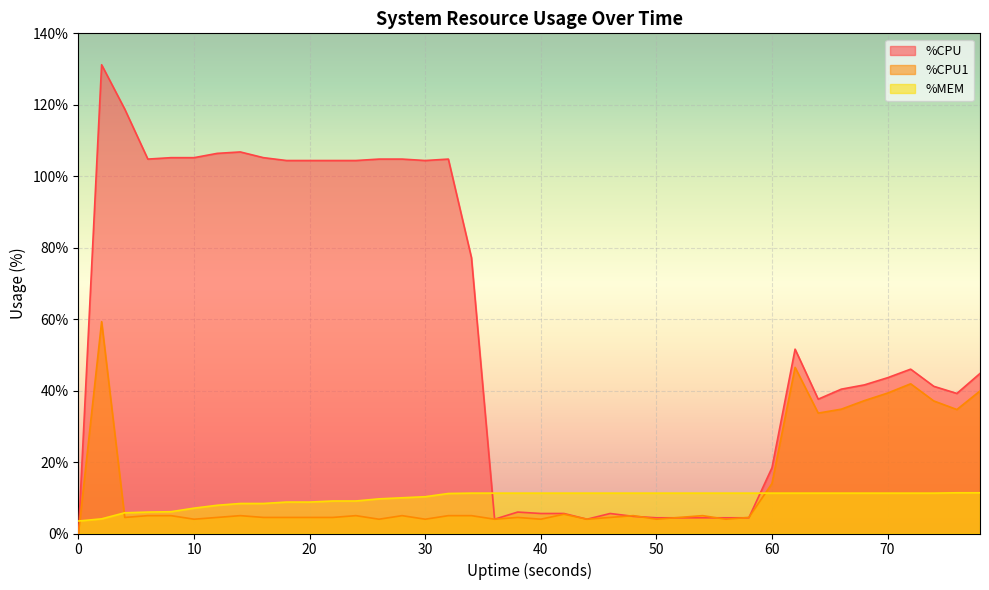

Reading left to right, extract all data points from this chart.

%CPU: 0=0.0	2=131.2	4=118.8	6=104.8	8=105.2	10=105.2	12=106.4	14=106.8	16=105.2	18=104.4	20=104.4	22=104.4	24=104.4	26=104.8	28=104.8	30=104.4	32=104.8	34=77.2	36=4.0	38=6.0	40=5.6	42=5.6	44=4.0	46=5.6	48=4.8	50=4.4	52=4.4	54=4.4	56=4.4	58=4.4	60=18.4	62=51.6	64=37.6	66=40.4	68=41.6	70=43.6	72=46.0	74=41.2	76=39.2	78=44.8
%CPU1: 0=0.0	2=59.3	4=4.5	6=5.0	8=5.0	10=4.0	12=4.5	14=5.0	16=4.5	18=4.5	20=4.5	22=4.5	24=5.0	26=4.0	28=5.0	30=4.0	32=5.0	34=5.0	36=4.0	38=4.5	40=4.0	42=5.4	44=4.0	46=4.5	48=5.0	50=4.0	52=4.5	54=5.0	56=4.0	58=4.5	60=14.0	62=46.5	64=33.7	66=34.8	68=37.2	70=39.3	72=41.9	74=37.1	76=34.7	78=39.9
%MEM: 0=3.5	2=4.1	4=5.8	6=6.0	8=6.1	10=7.1	12=7.9	14=8.4	16=8.4	18=8.8	20=8.8	22=9.1	24=9.1	26=9.7	28=10.0	30=10.3	32=11.2	34=11.3	36=11.3	38=11.3	40=11.3	42=11.3	44=11.3	46=11.3	48=11.3	50=11.3	52=11.3	54=11.3	56=11.3	58=11.3	60=11.3	62=11.3	64=11.3	66=11.3	68=11.3	70=11.3	72=11.3	74=11.3	76=11.4	78=11.4